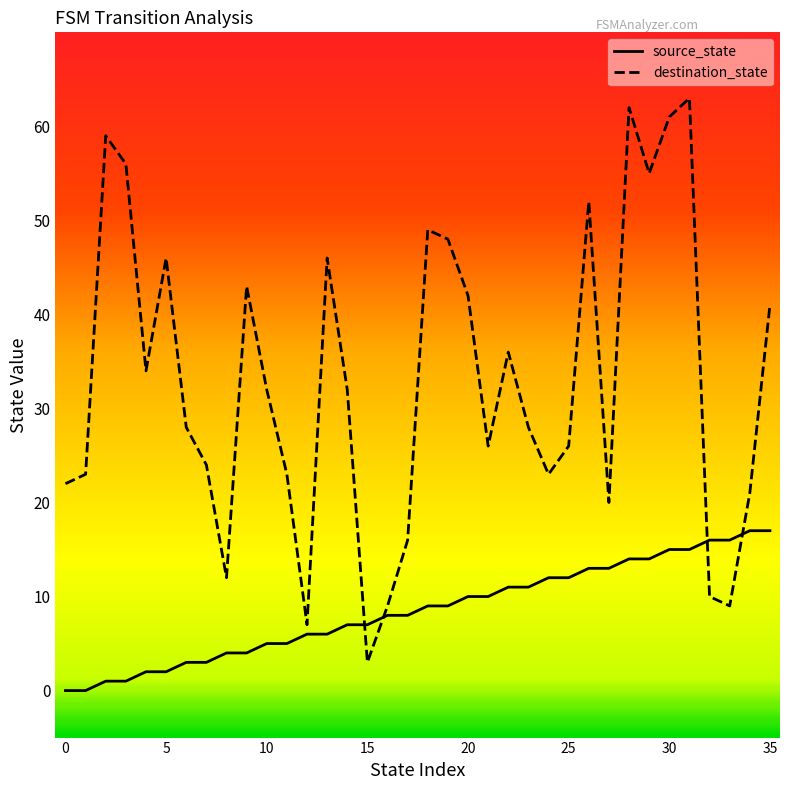

True or false: destination_state and source_state cross at least once.

True